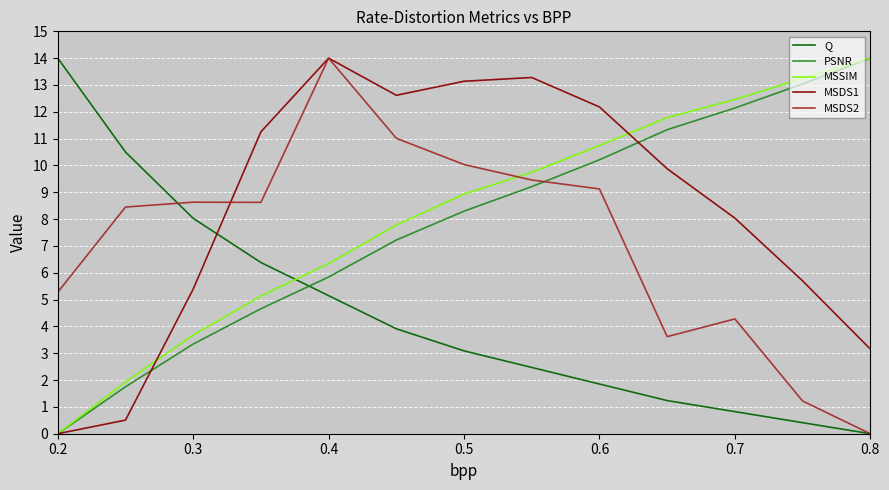

After their last crossing, which series has the higher values: Q or PSNR?

PSNR